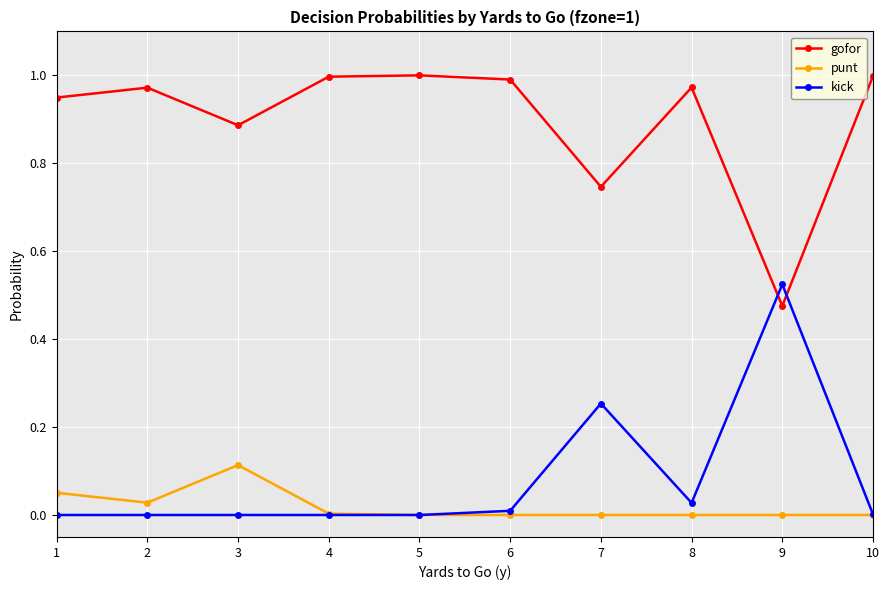

Which series has the largest total across all categories?

gofor